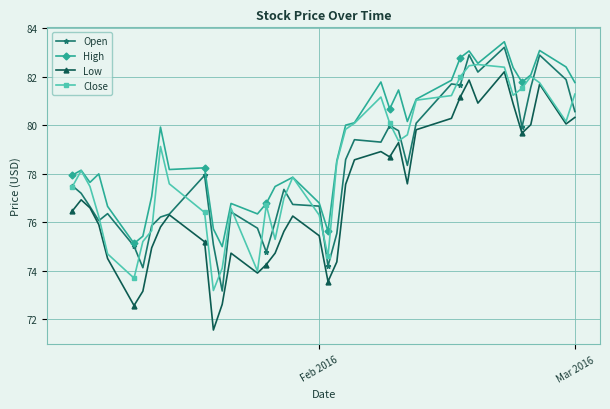

Which series has the largest total across all categories?

High